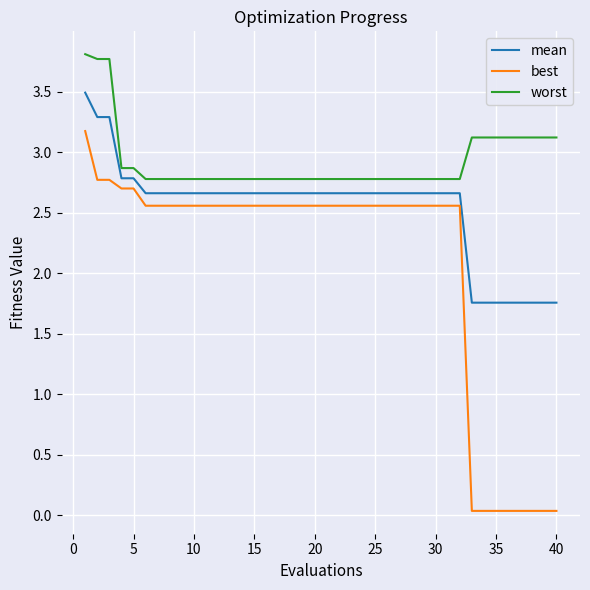

What is the lowest value of the worst series?

2.8